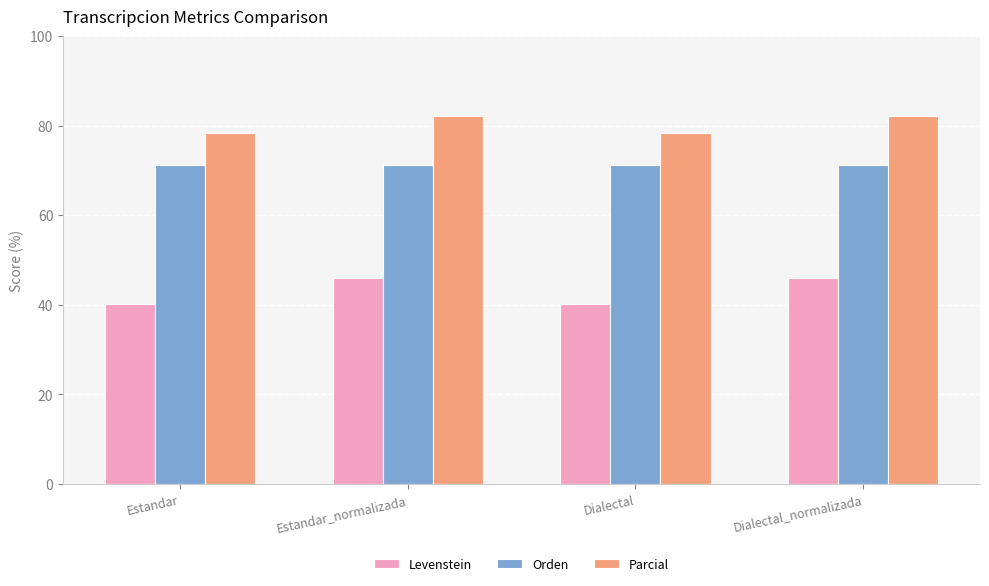

The value of Levenstein at Dialectal_normalizada is 46.0. True or false?

True